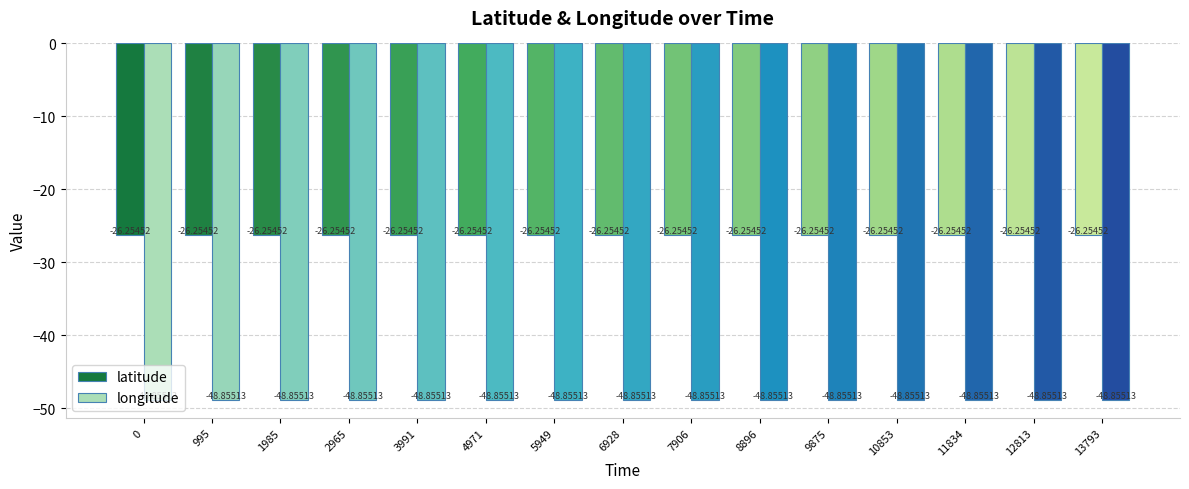

Which series has the largest total across all categories?

latitude